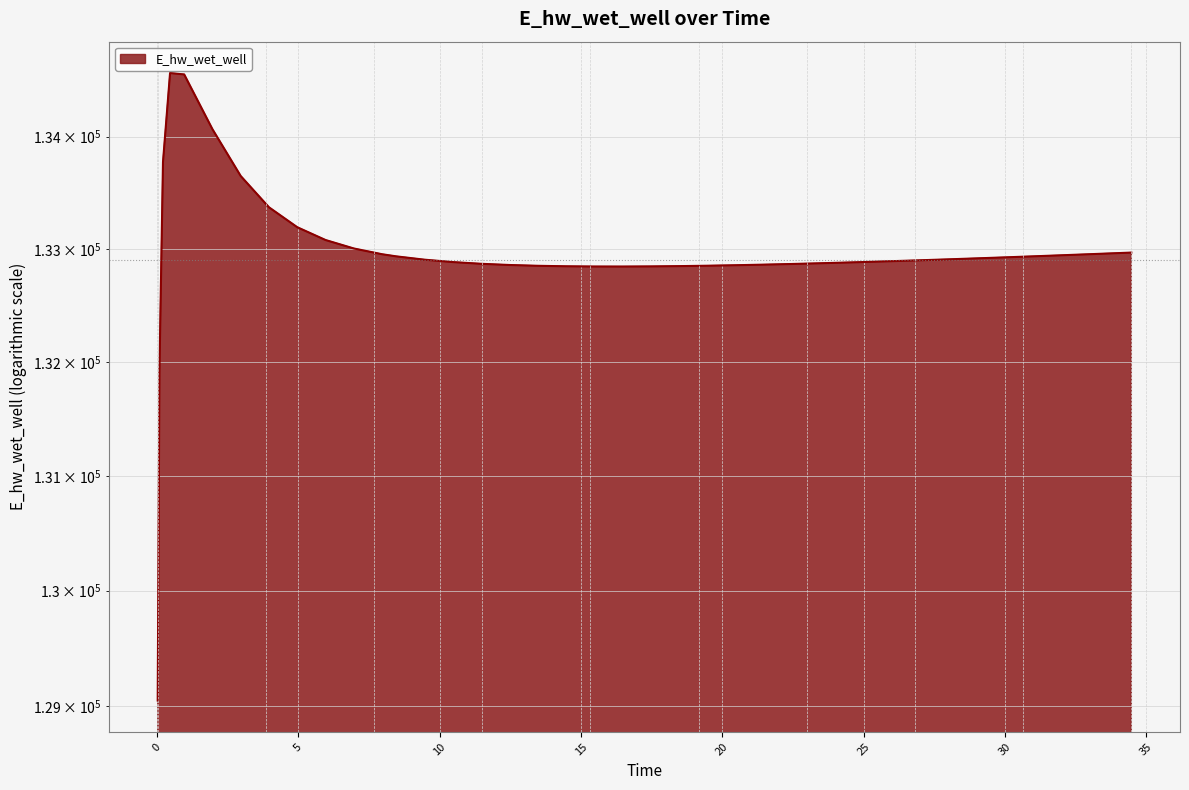

What is the greatest value displayed?

134570.2